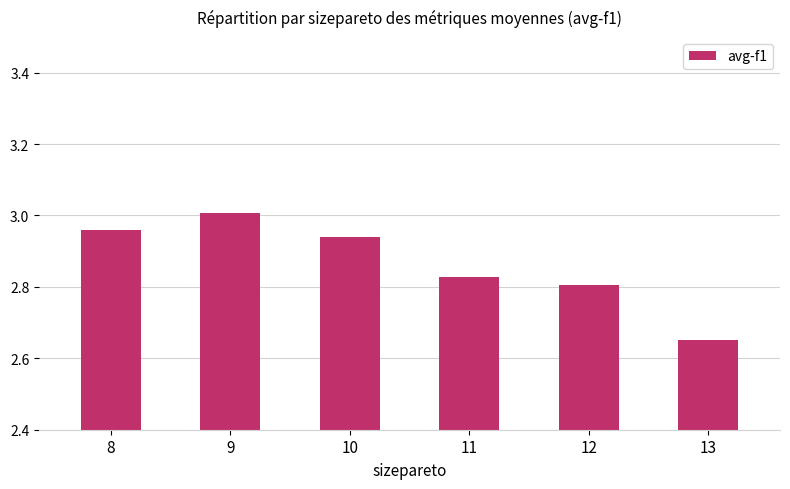

Which label corresponds to the smallest value in the chart?

13